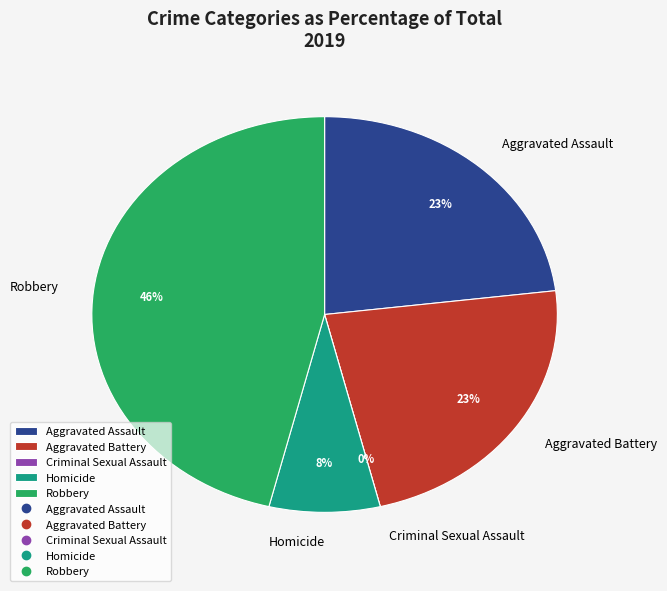

How much of the chart is everything except Aggravated Battery?

76.9%